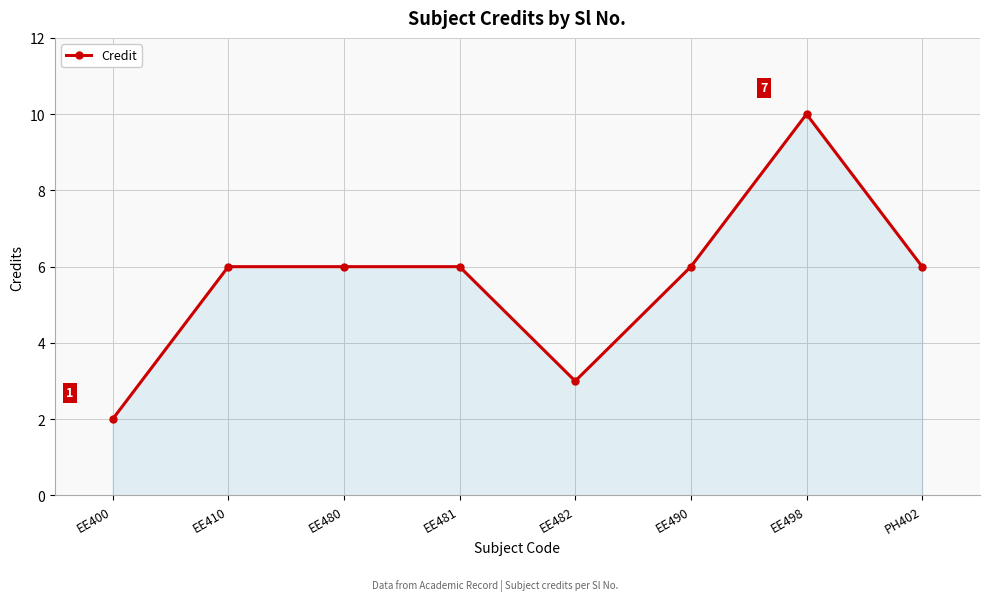

The value at EE481 is 6. True or false?

True